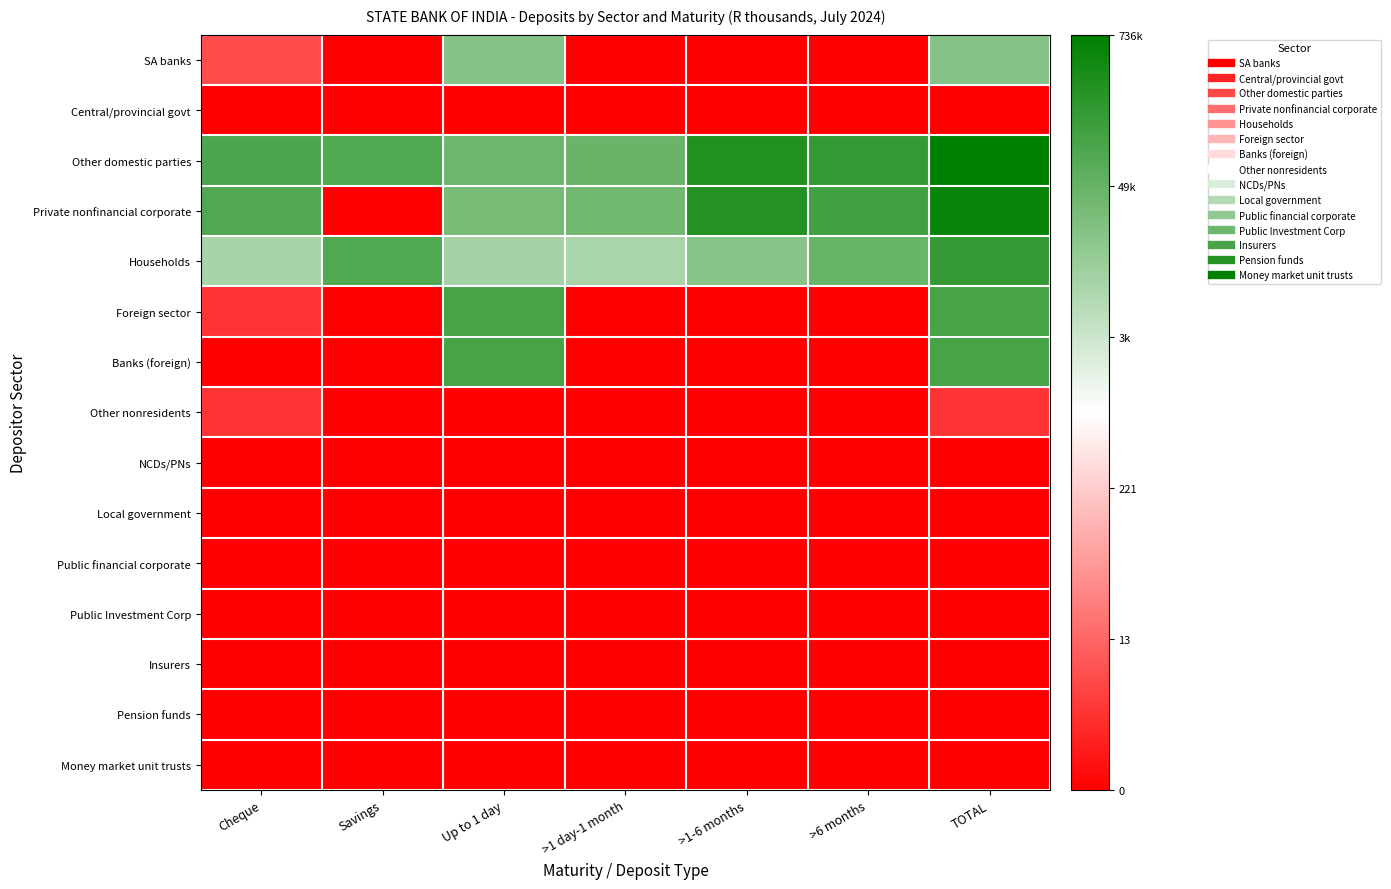

What is the maximum value shown in the chart?

13.5